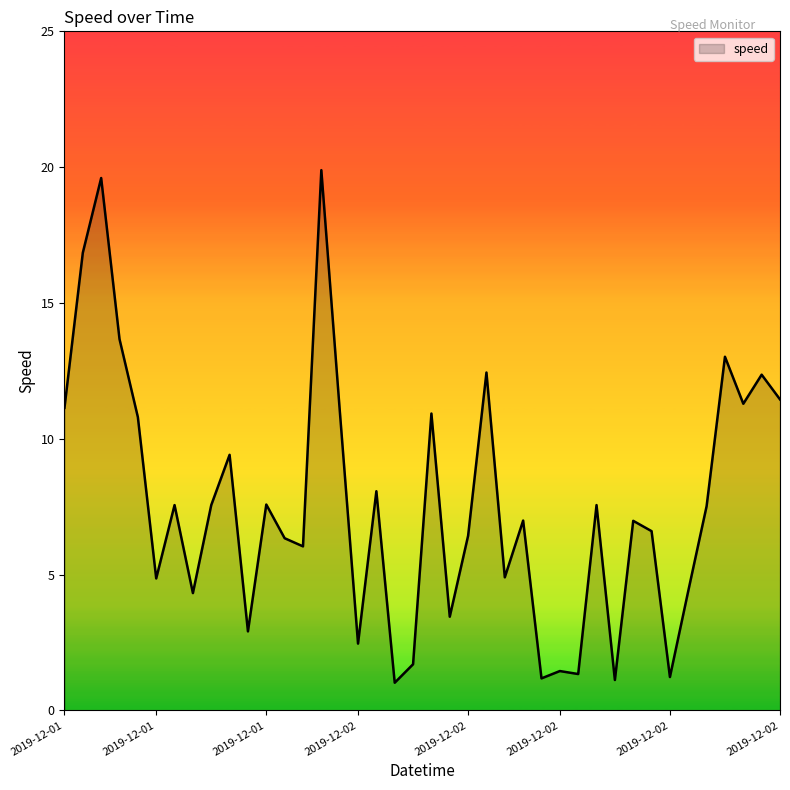

What is the greatest value displayed?

19.9